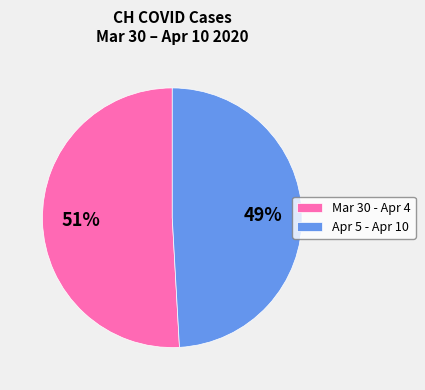

Is there any slice that represents more than half of the pie?

Yes